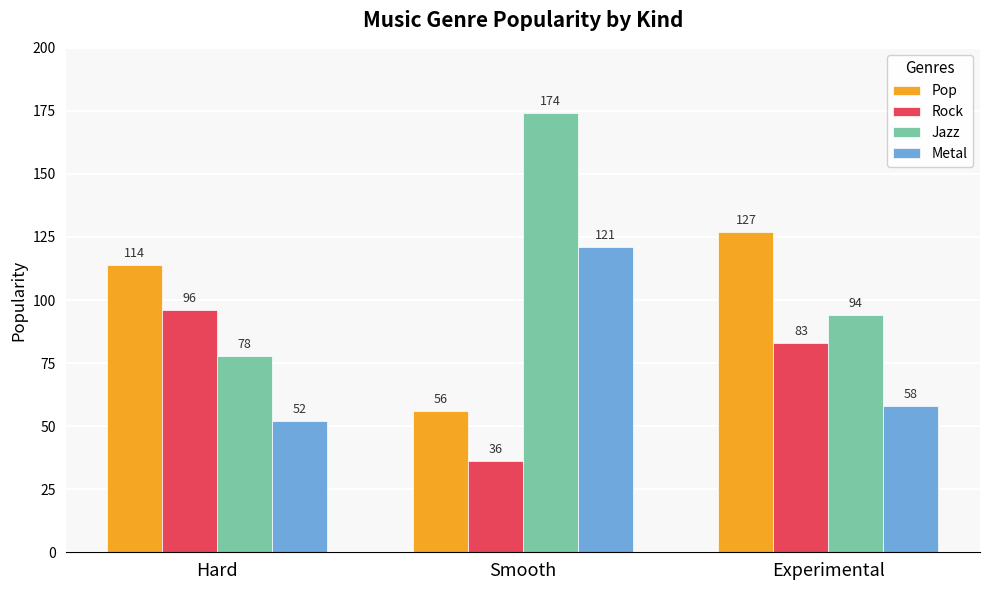

How many bars are there in total?

12